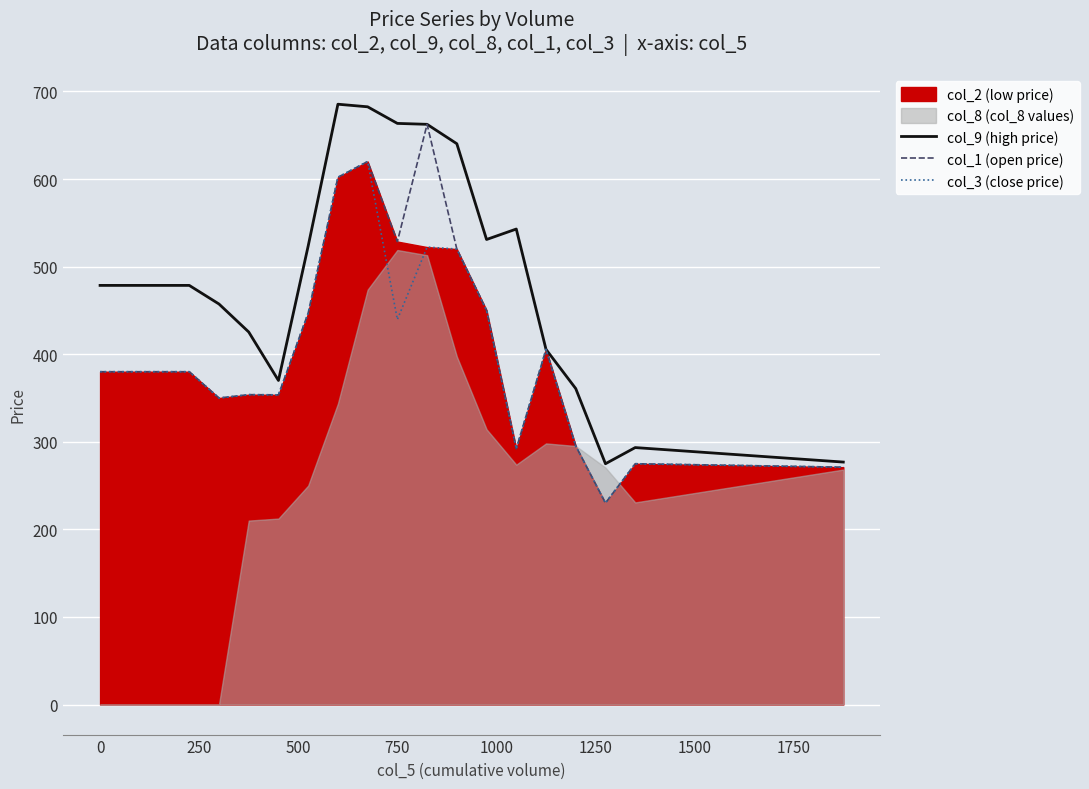

The value of col_1 (open price) at 0 is 380.0. True or false?

True